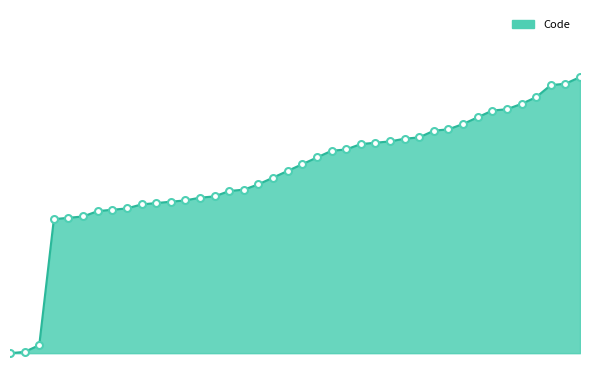

What is the smallest value displayed?

1100